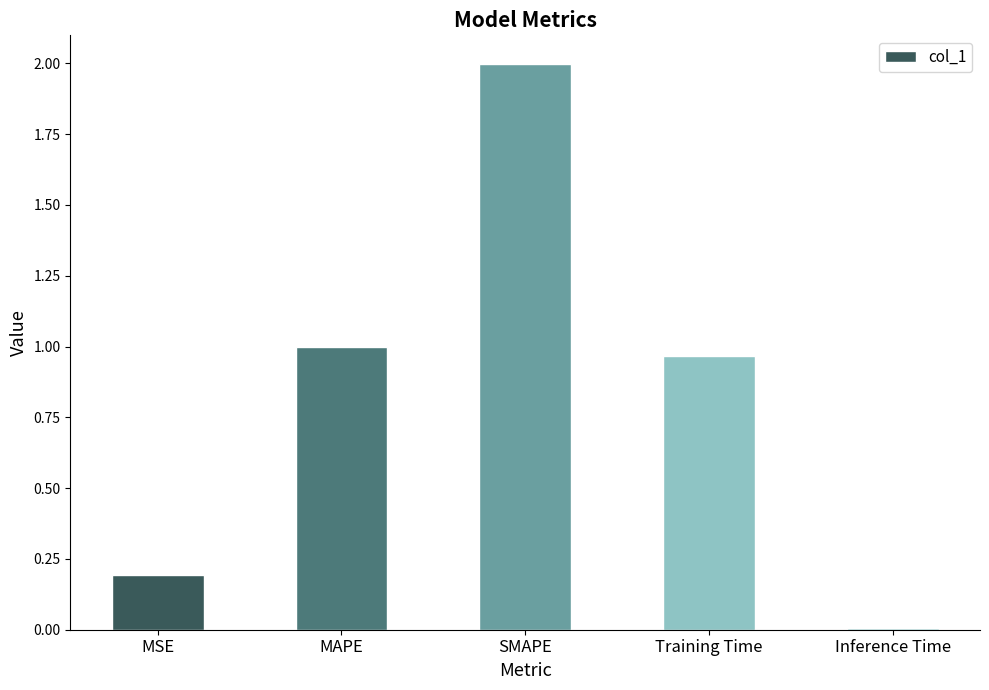

What is the label of the 4th bar from the left?

Training Time